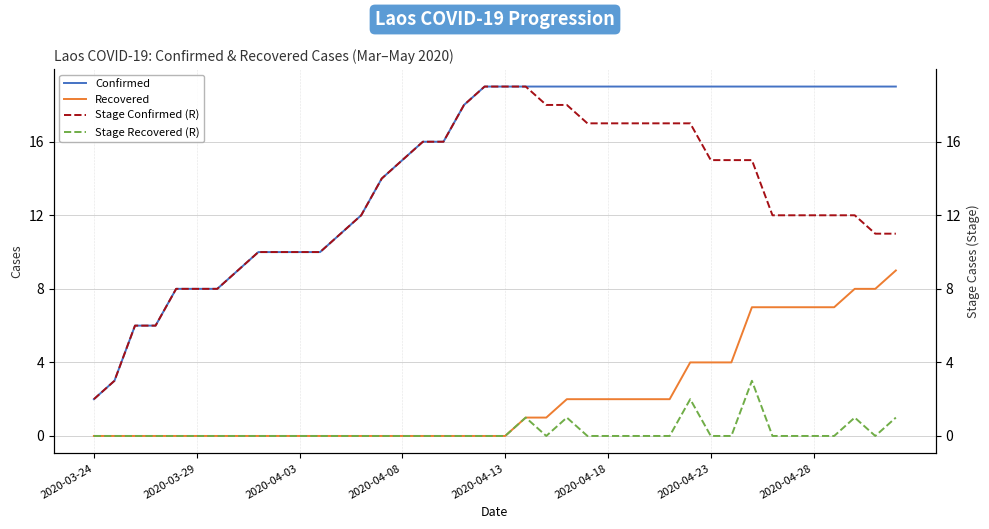

True or false: Confirmed has more than 1 interior local peaks.

False